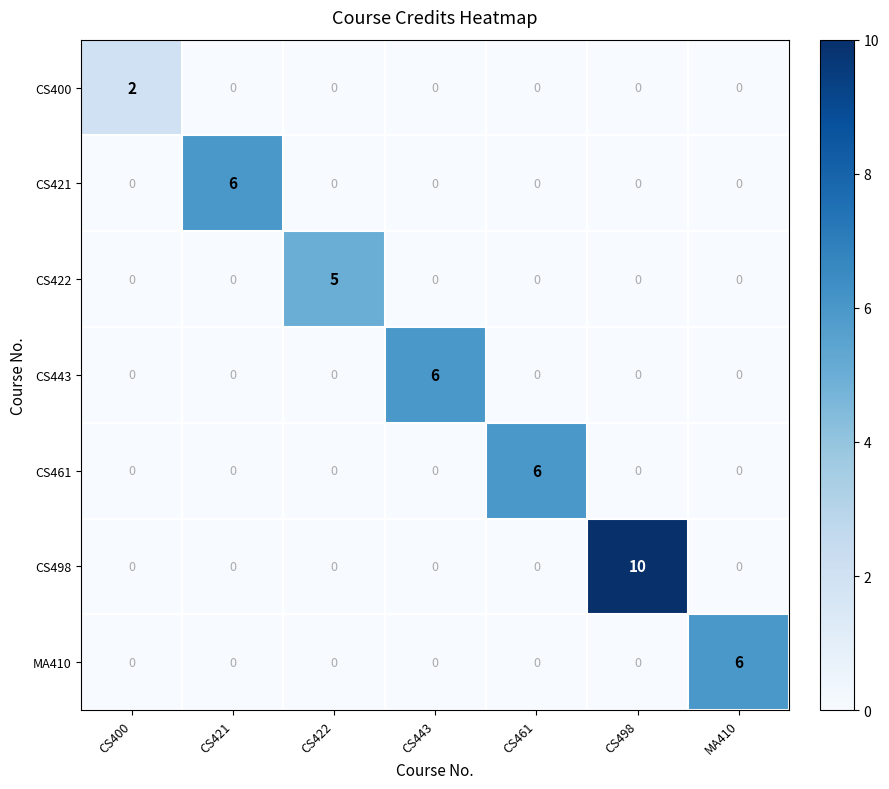

What is the greatest value displayed?

10